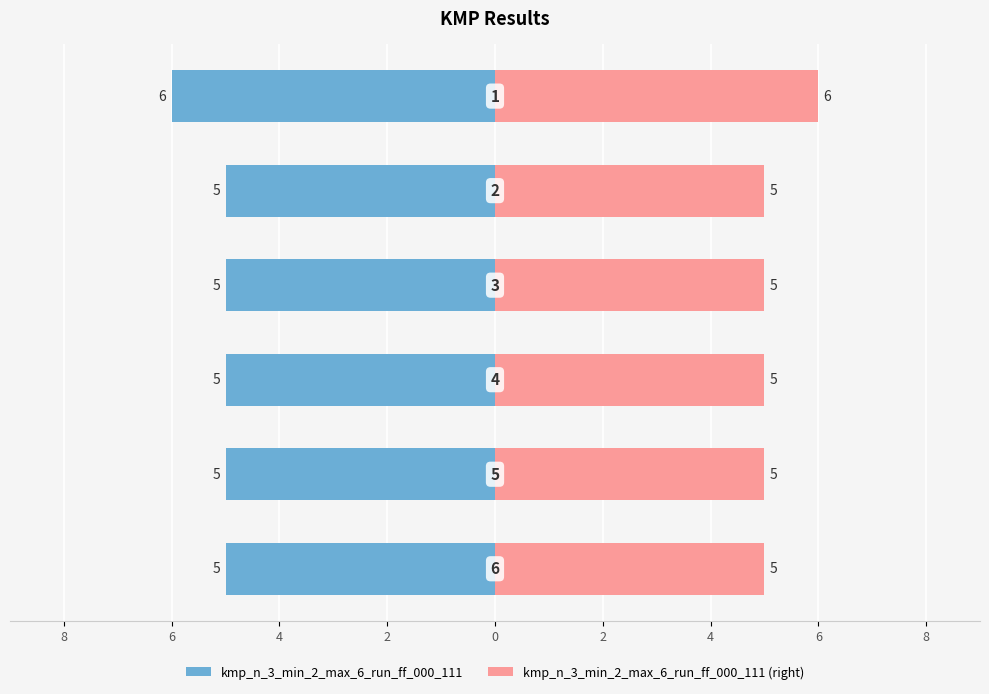

Reading left to right, extract all data points from this chart.

kmp_n_3_min_2_max_6_run_ff_000_111: -5	-5	-5	-5	-5	-6
kmp_n_3_min_2_max_6_run_ff_000_111 (right): 5	5	5	5	5	6